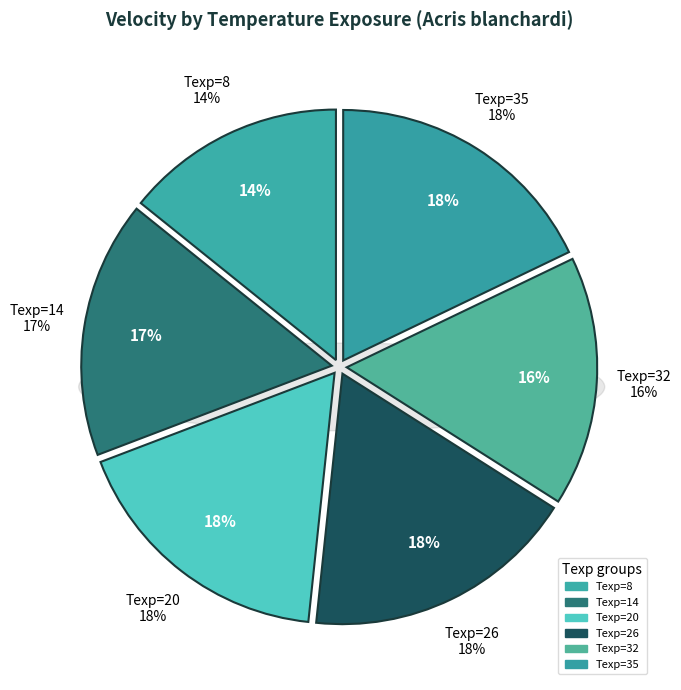

The 32 slice represents 4% of the pie. True or false?

False